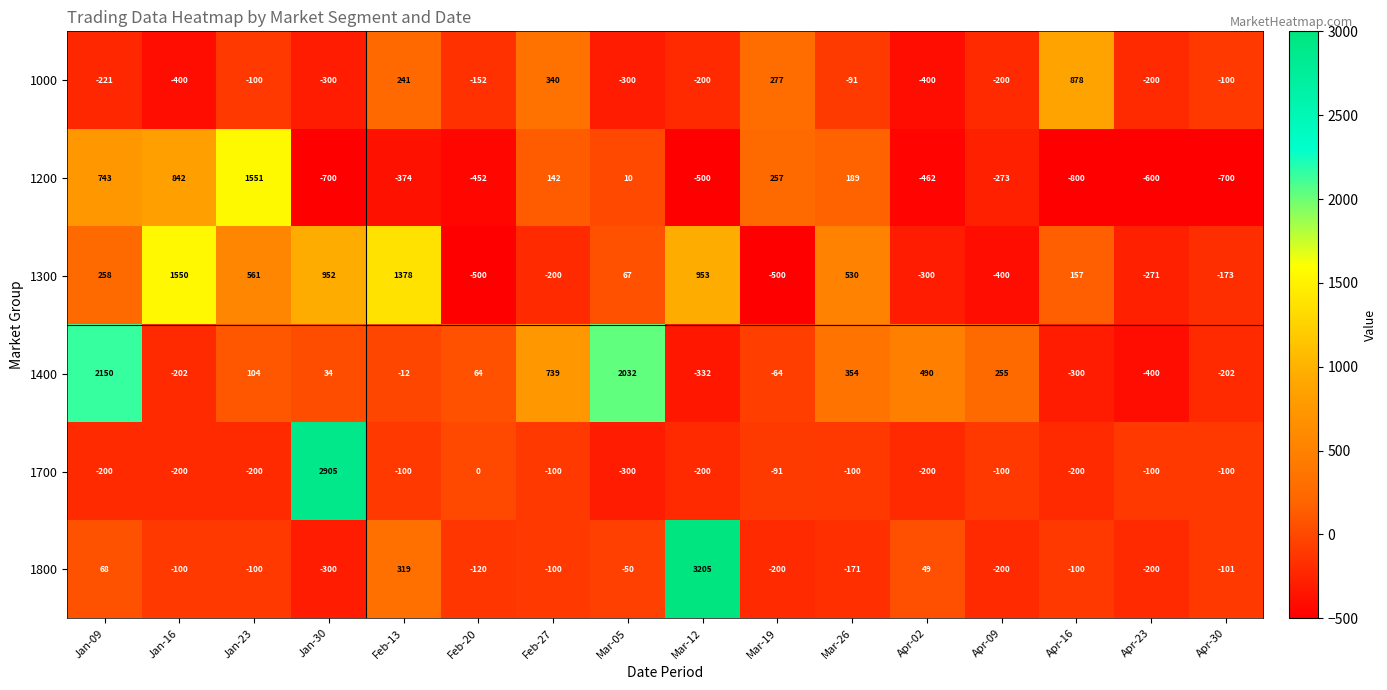

What is the minimum value shown in the chart?

-800